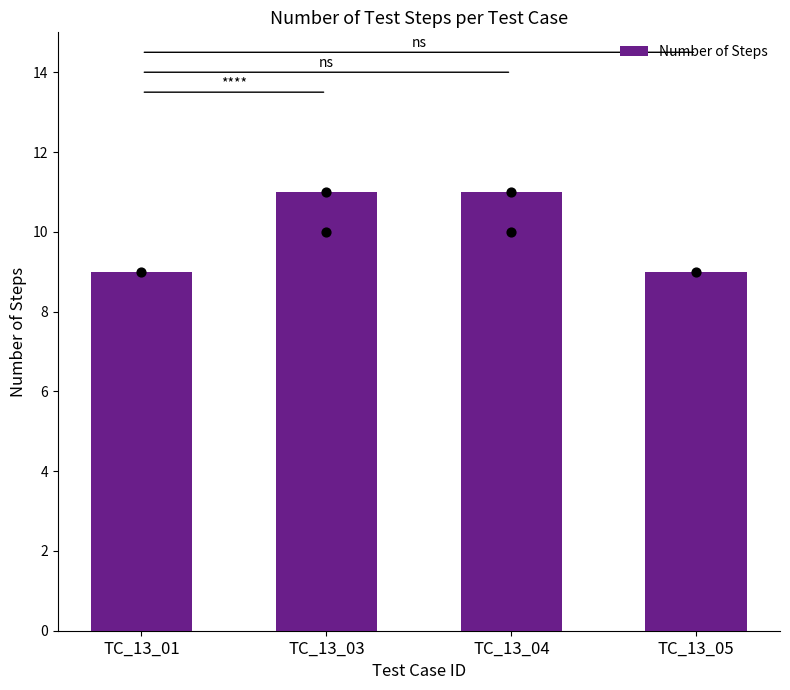

What is the ratio of the value at TC_13_01 to the value at TC_13_05?

1.0